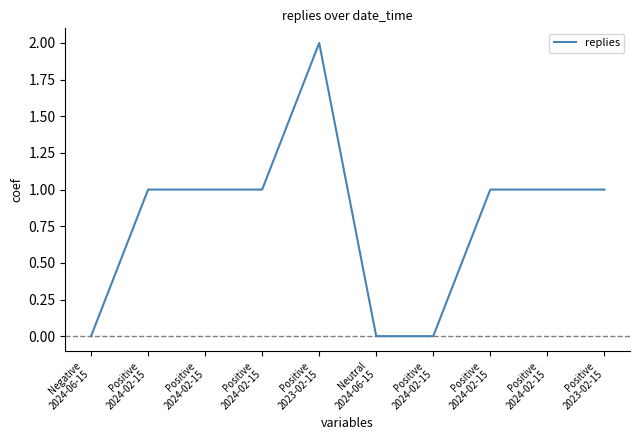

What value does the data have at Positive
2024-02-15?

1